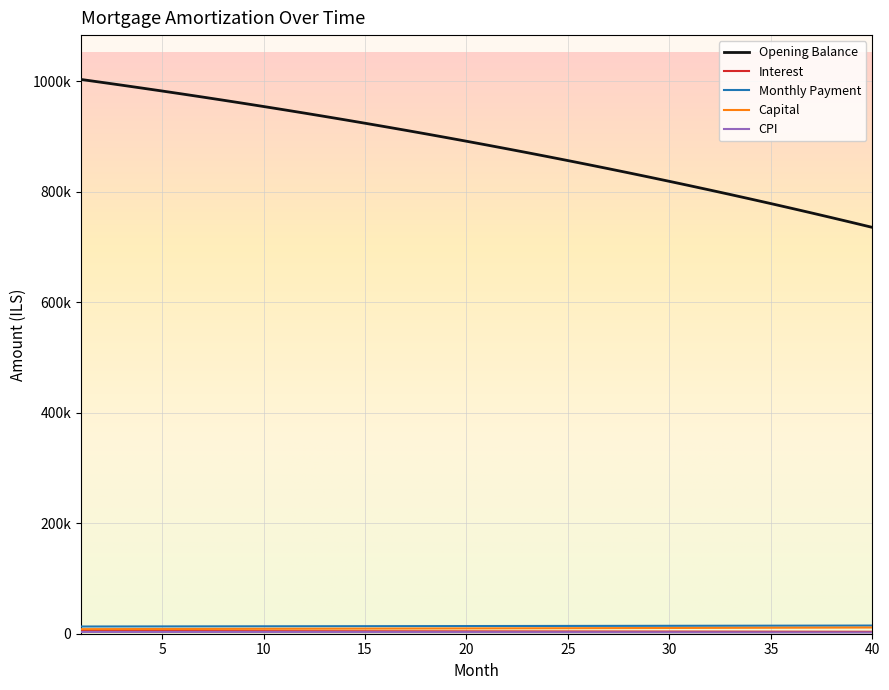

Is this an area chart (filled region under the line)?

No